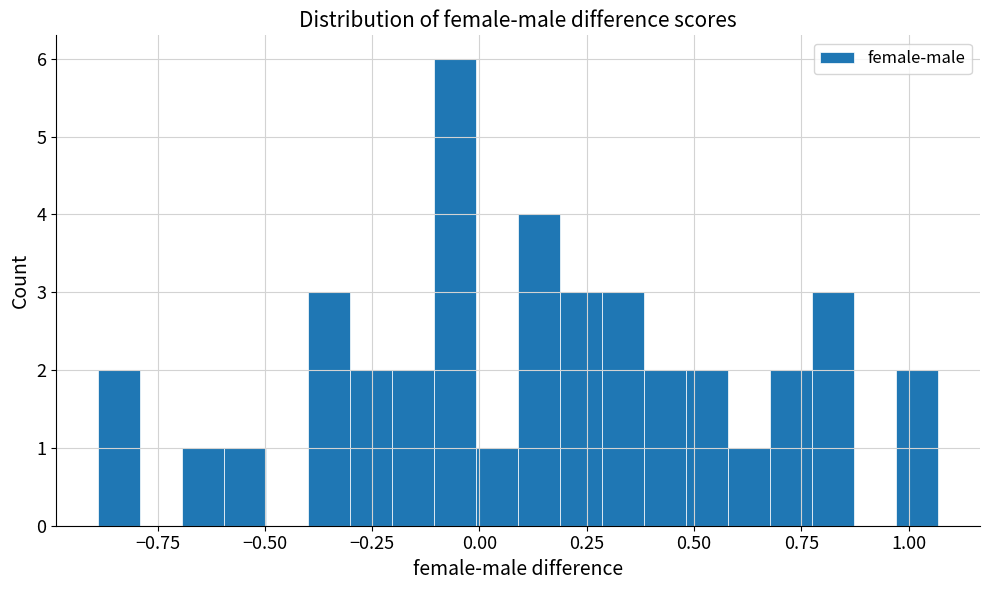

Around what value on the x-axis is the tallest bar? Give the approximate position of its centre, as read against the axis.

-0.05